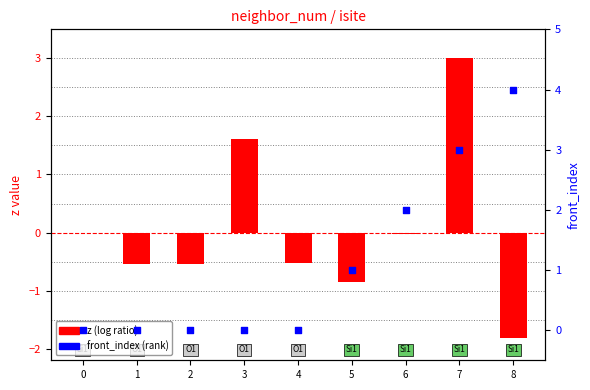

Which series has the largest total across all categories?

front_index (rank)